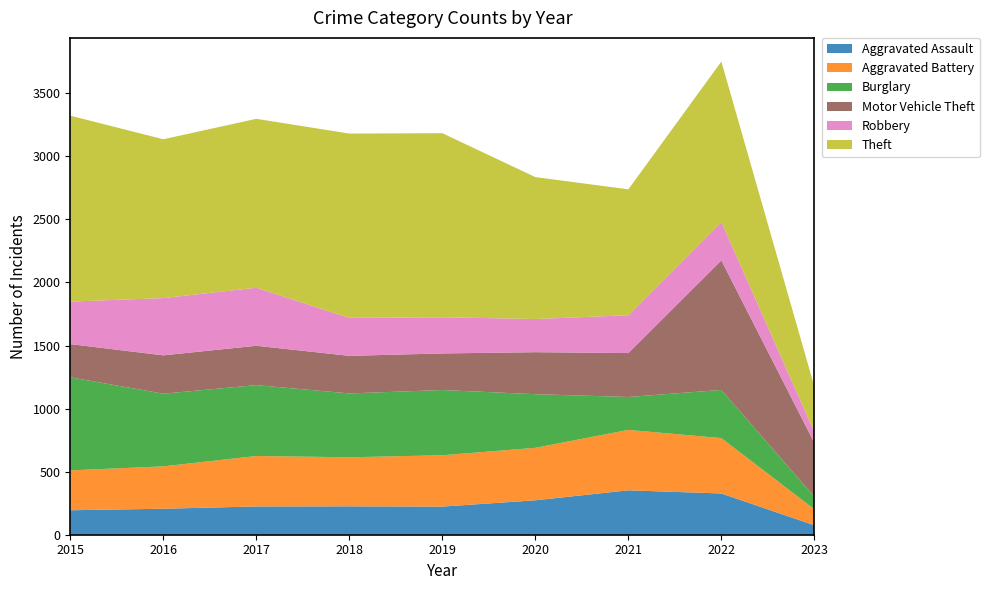

Reading left to right, what are all the values shown in this chart?

Aggravated Assault: 194	206	224	225	223	273	352	327	75
Aggravated Battery: 316	336	400	389	407	416	479	439	127
Burglary: 738	576	562	506	517	425	261	382	100
Motor Vehicle Theft: 263	304	312	298	290	333	348	1027	426
Robbery: 337	454	460	301	287	263	300	304	86
Theft: 1474	1259	1339	1461	1459	1125	998	1272	360